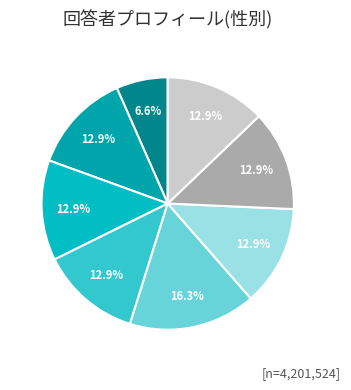

Count the number of slices in the pie.

8